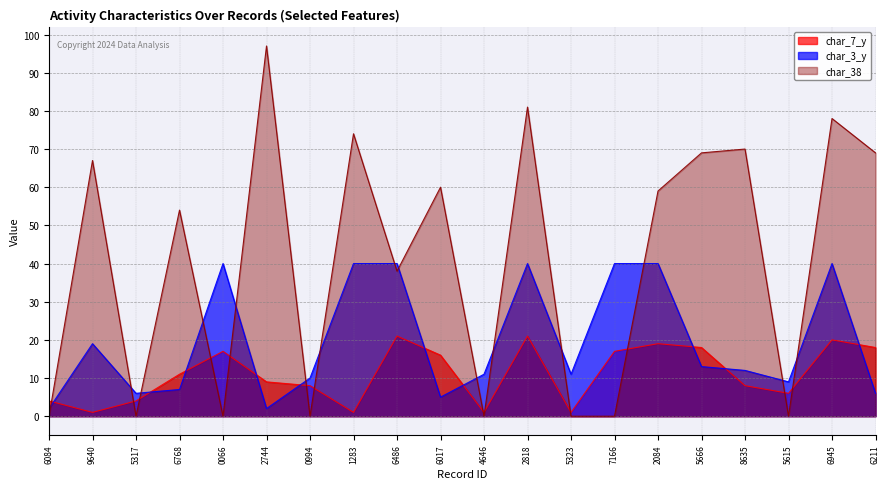

How many series are shown in this chart?

3